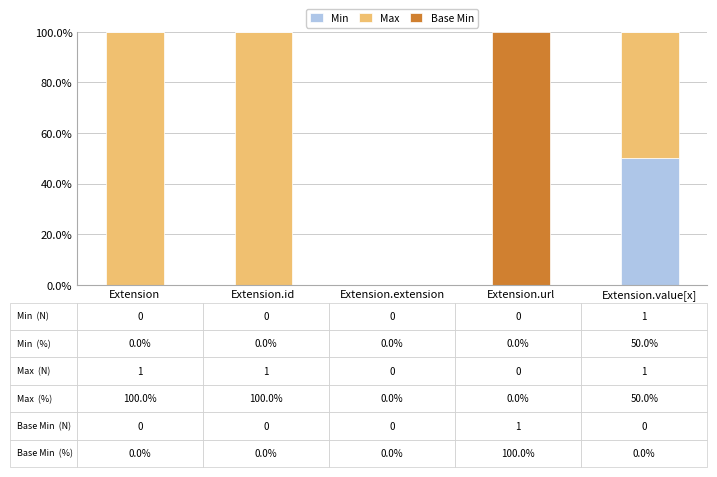

What is the highest value of the Min series?

50